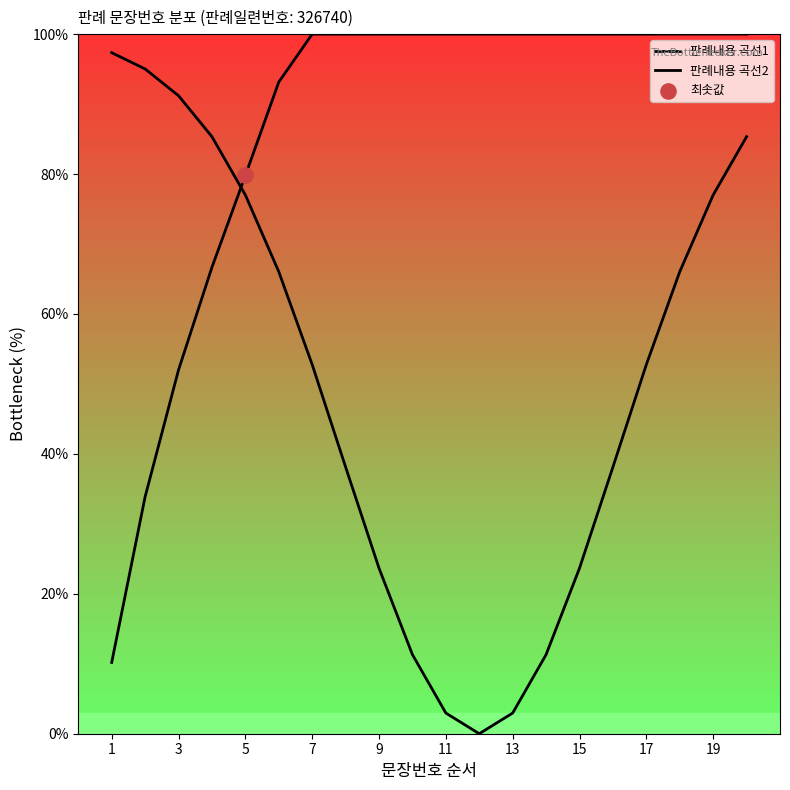

At which category is the sum across all series the highest?

19